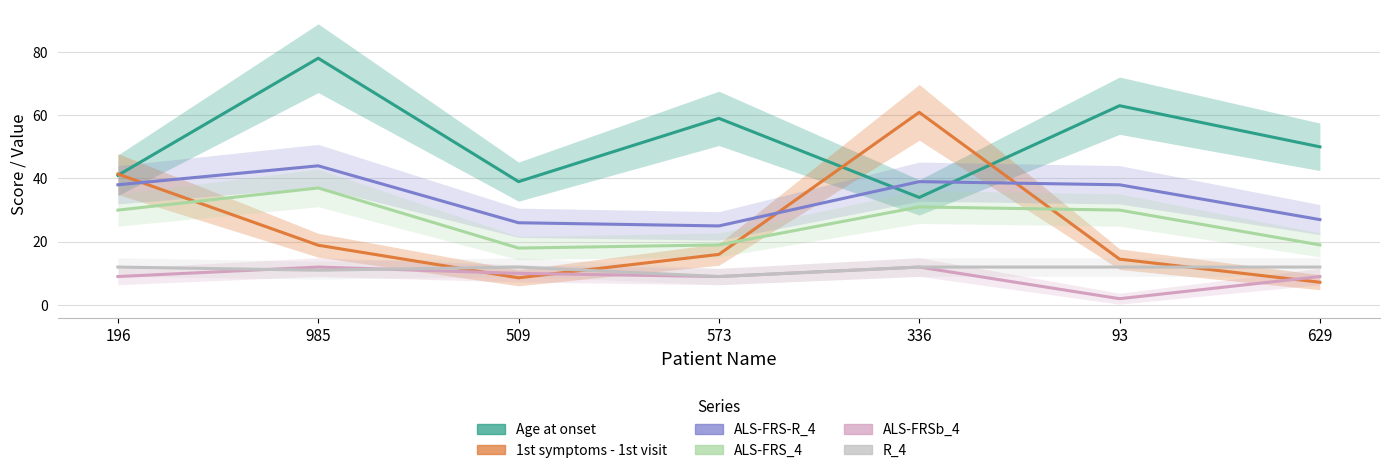

At which label is Age at onset closest to 56?

573